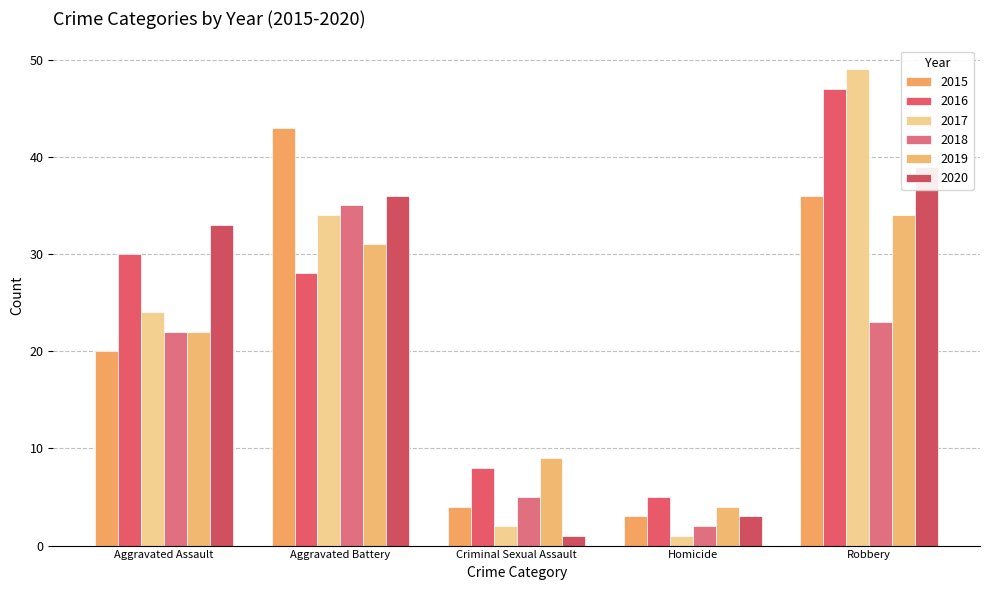

Does the chart contain stacked bars?

No